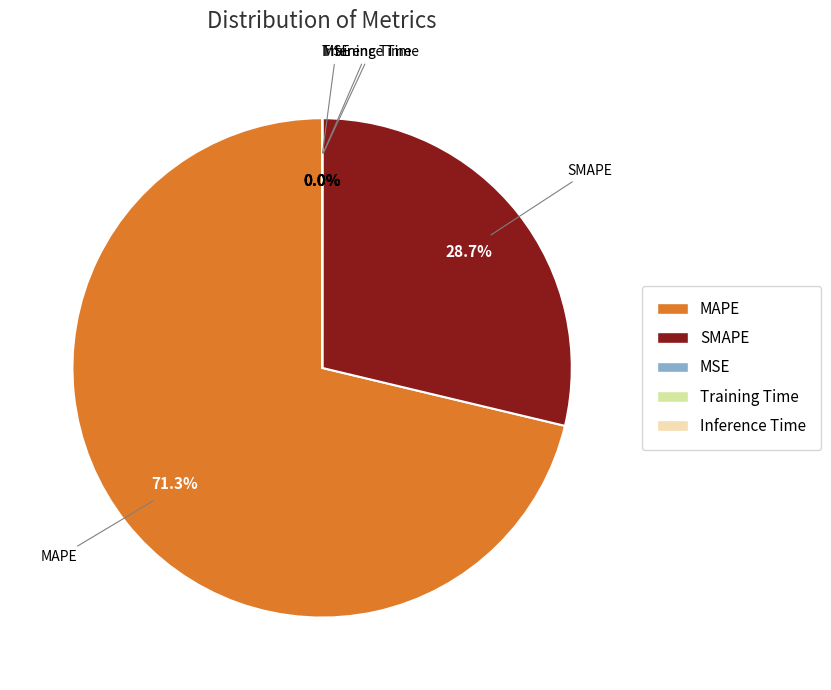

How much of the chart is everything except MAPE?

28.7%